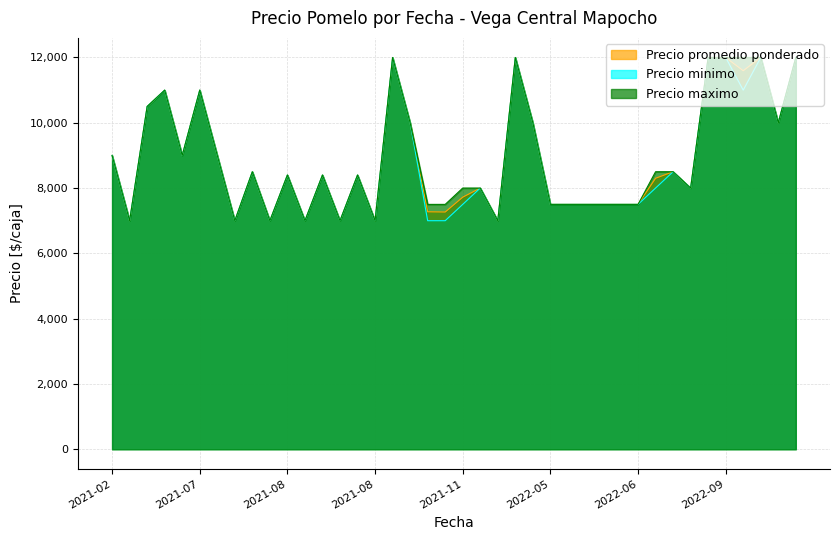

What is the sum of the Precio promedio ponderado values at 2021-08-27 and 2021-08-13?

14000